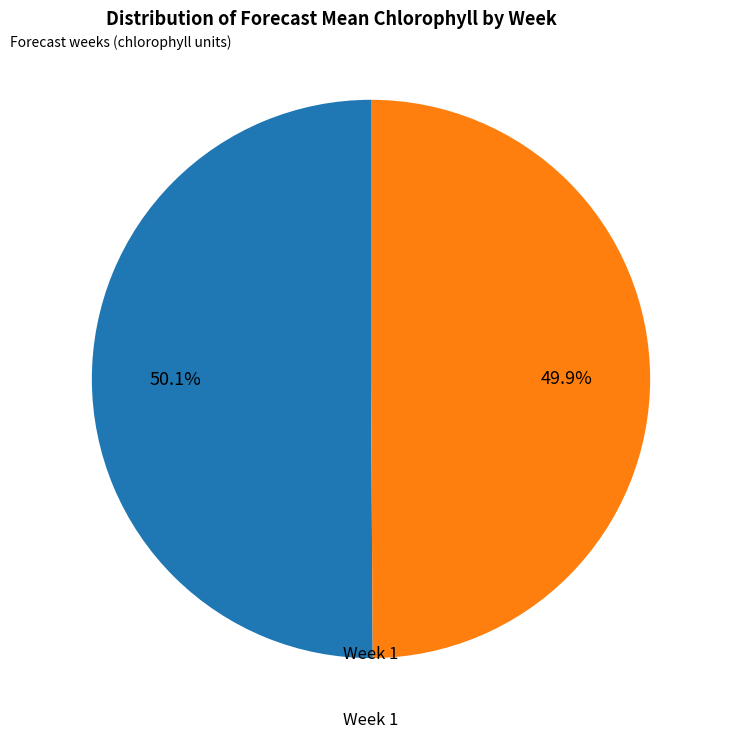

Is there a majority slice in this chart?

Yes